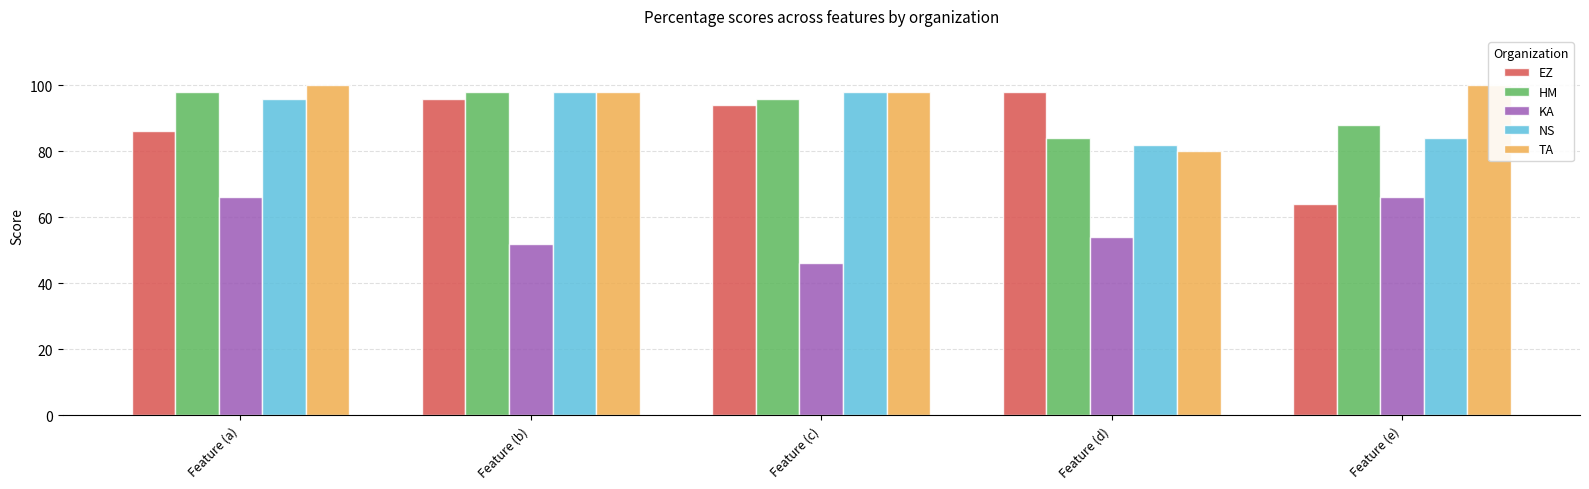

Which category has the highest value across all series?

Feature (a)